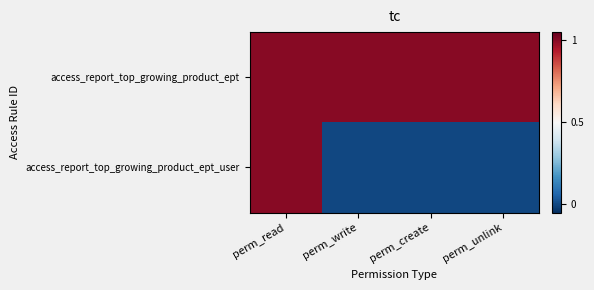

Rank the series at perm_read from lowest to highest value.

access_report_top_growing_product_ept, access_report_top_growing_product_ept_user